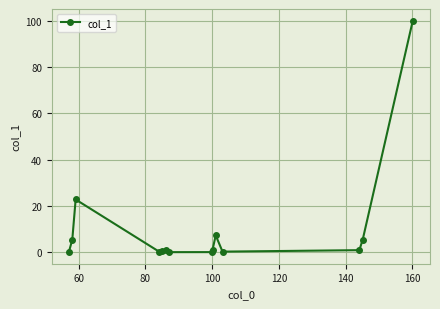

What is the difference between the maximum and minimum values?

100.0